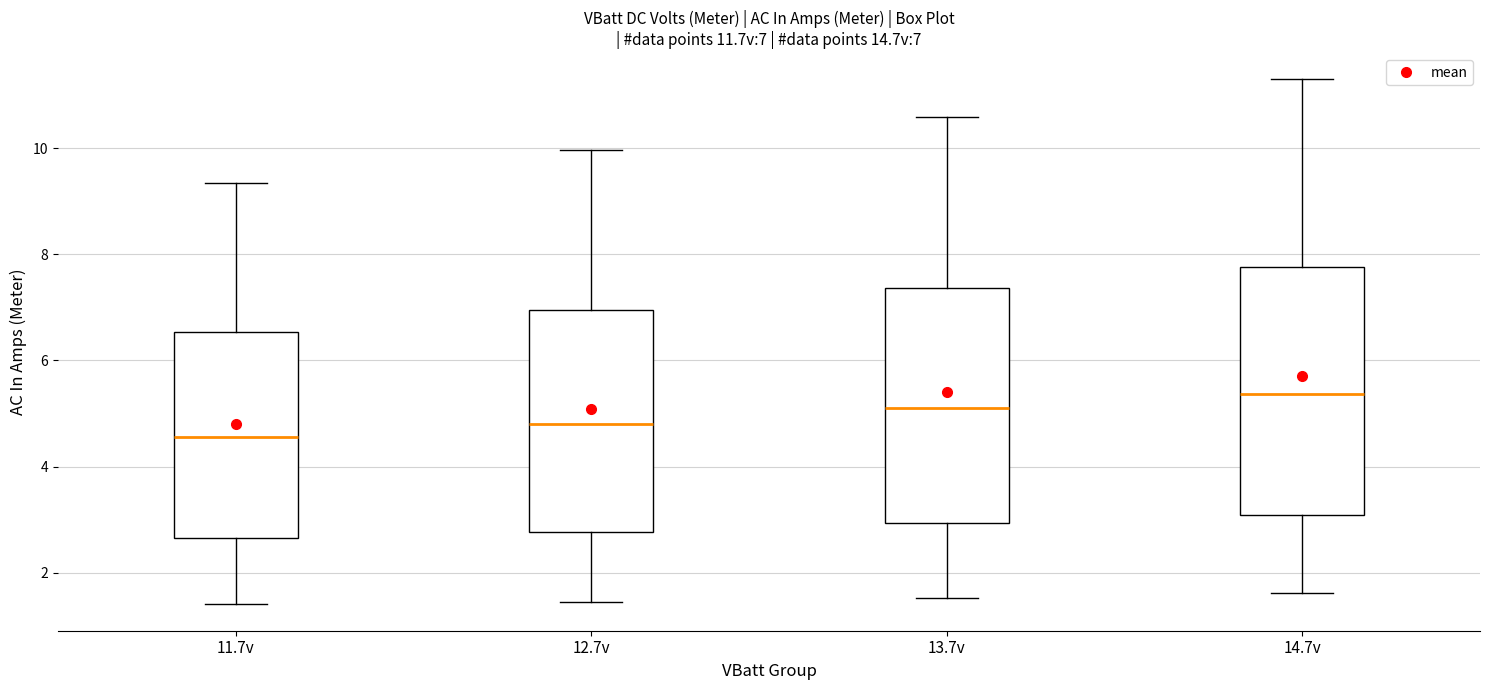

Which box's median line is the highest?

14.7v